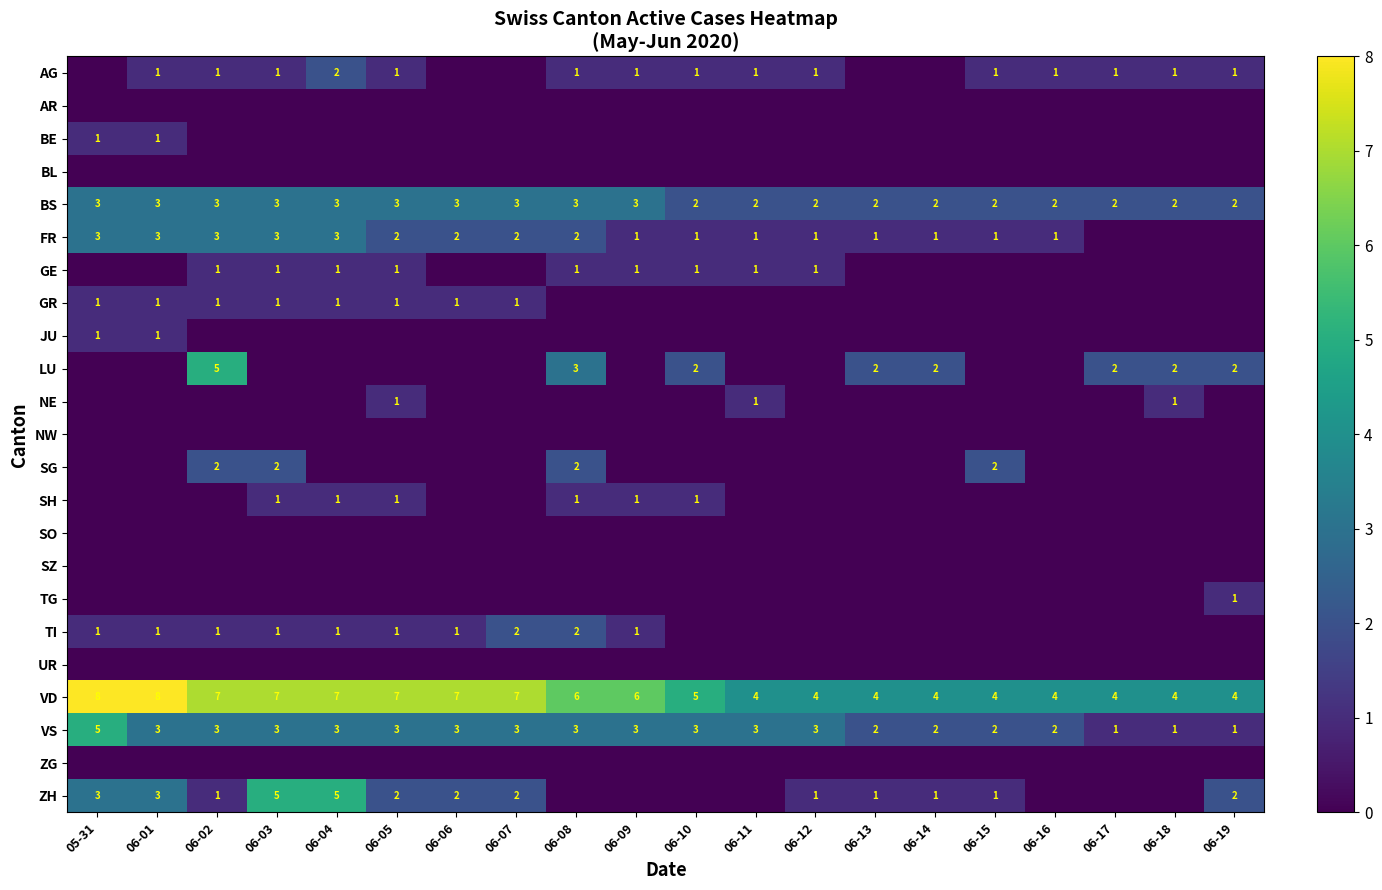

The value of VD at 06-06 is 7. True or false?

True